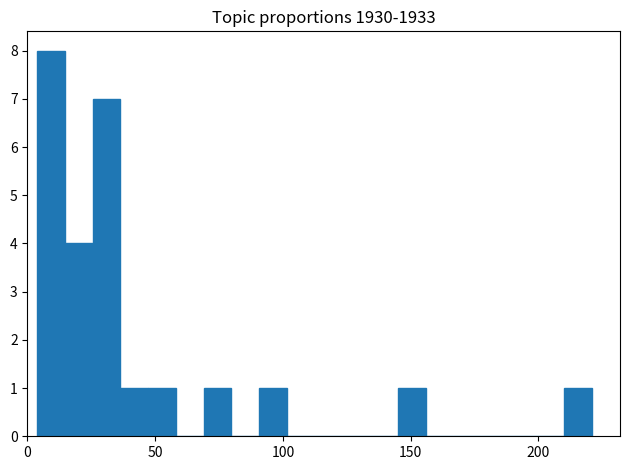

Read against the x-axis, roughly where is the centre of the tallest bar?

10